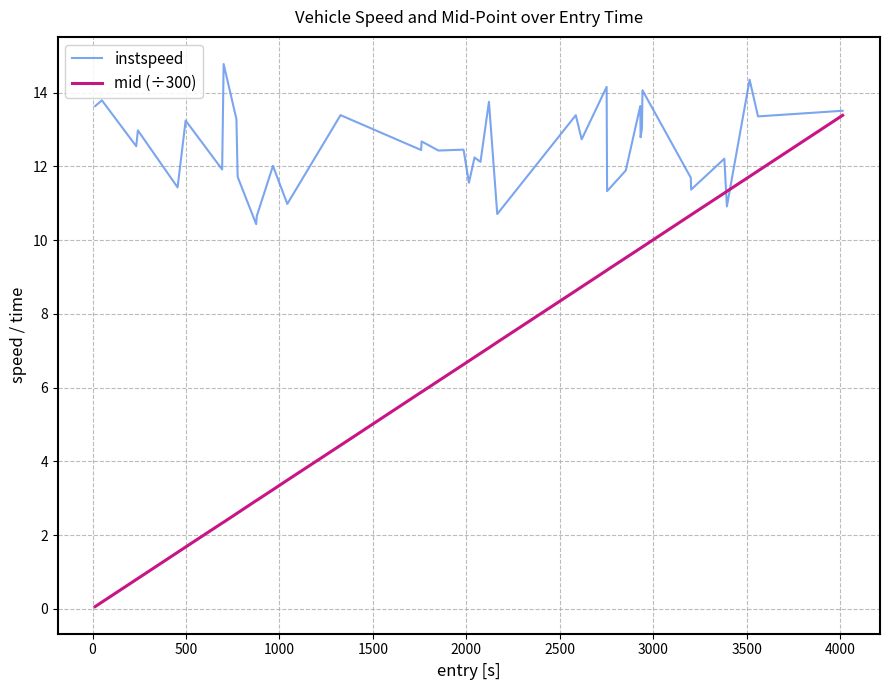

List the series in order of their peak value, highest first.

instspeed, mid (÷300)